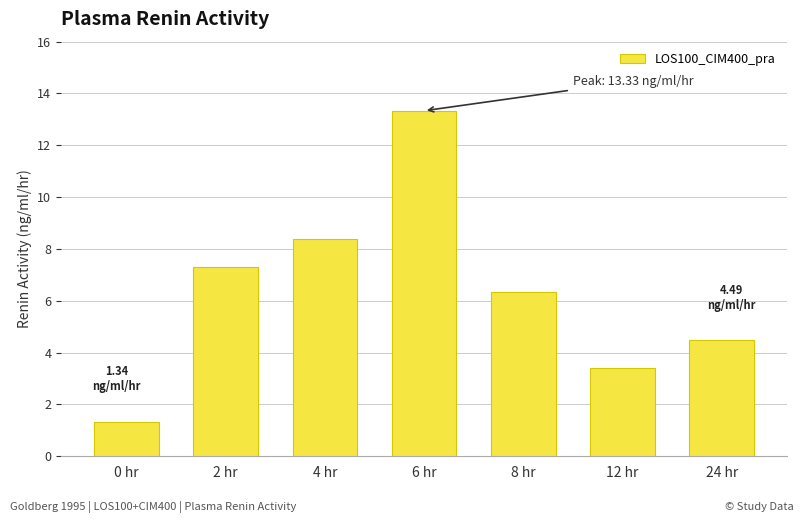

The chart shows a value of 6.3 at 8 hr. True or false?

True